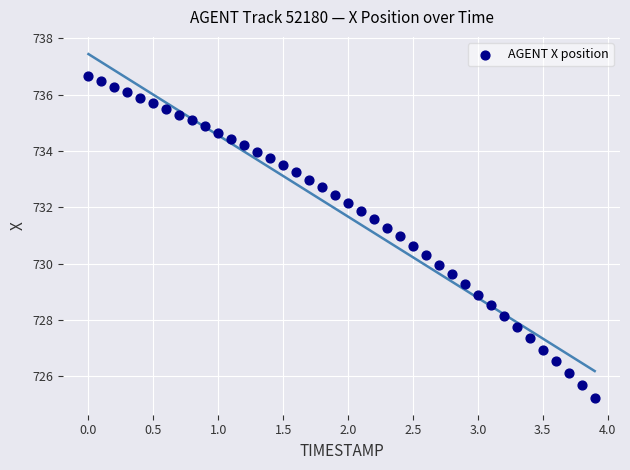

What is the range of Y values (max minus min)?

11.4